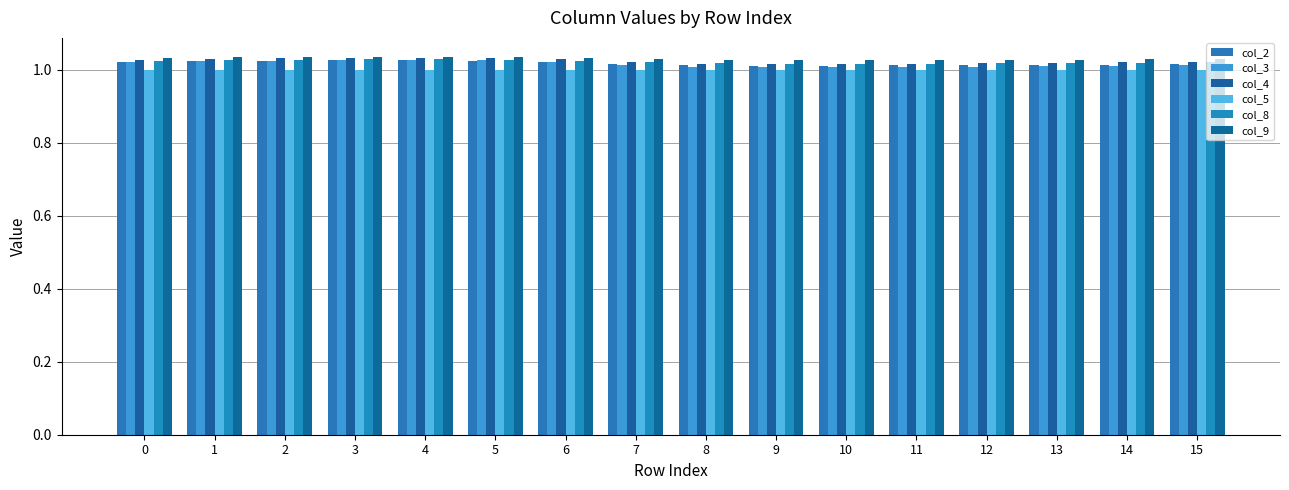

Are the bars horizontal?

No